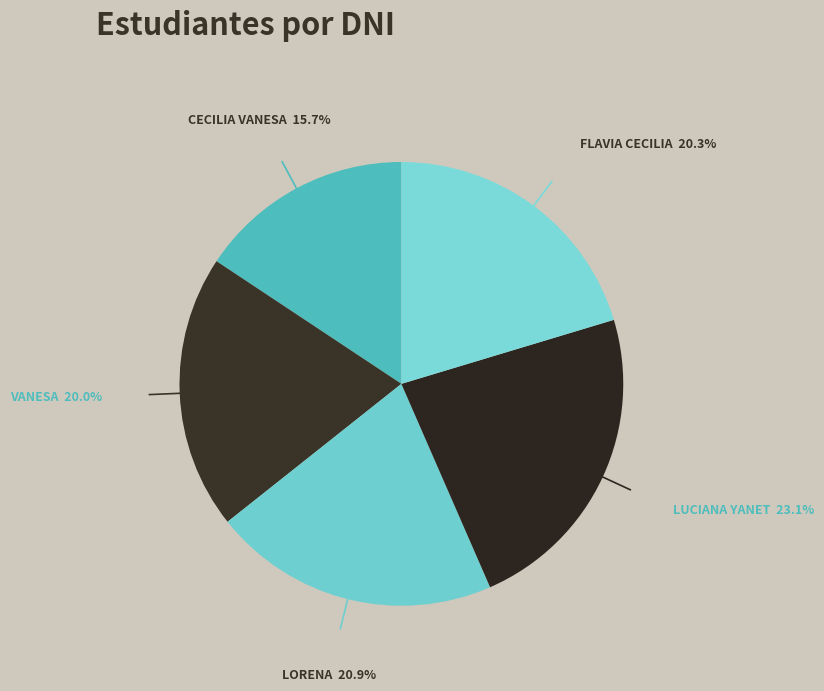

How many slices are in this pie chart?

5